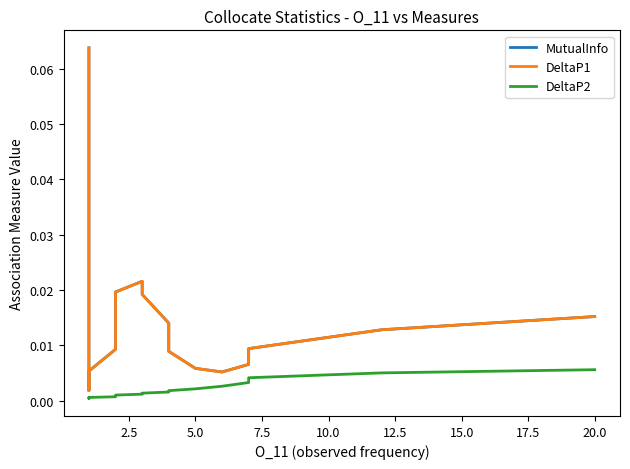

Which series has the largest total across all categories?

MutualInfo